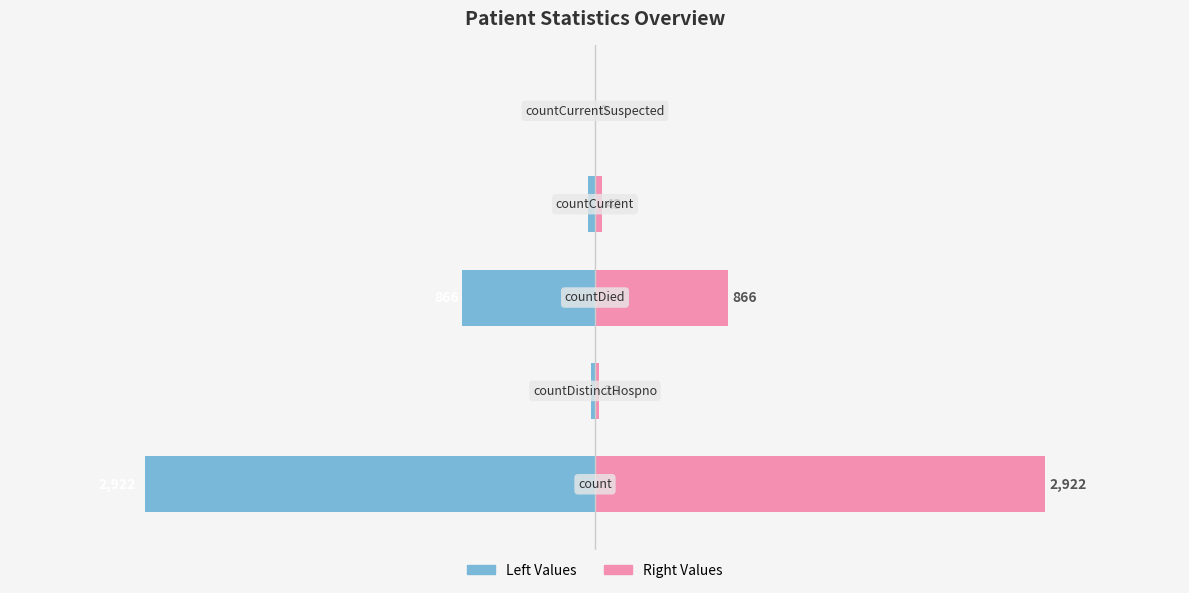

At how many categories does at least one series exceed 794?

2